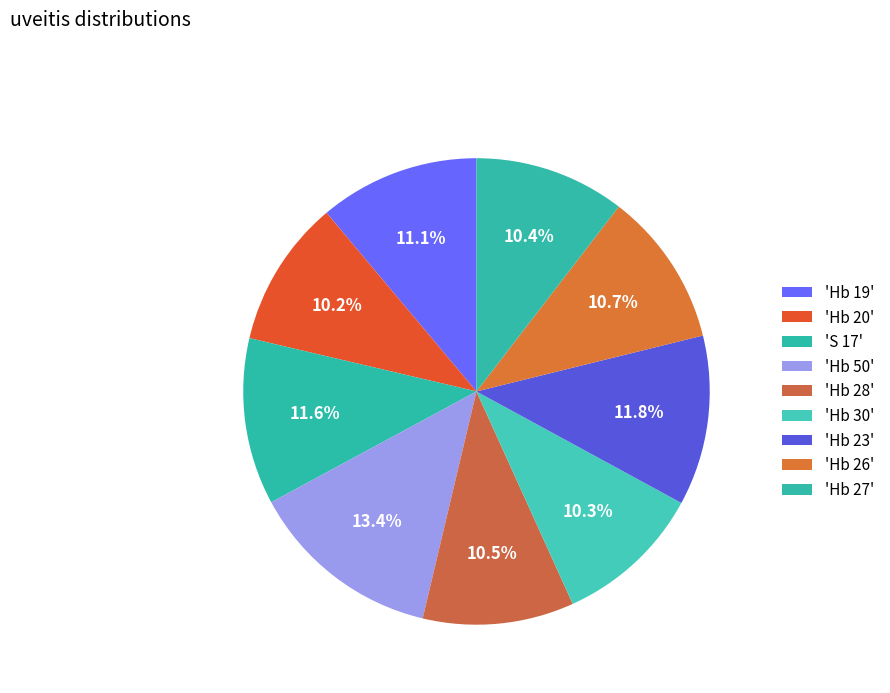

To the nearest percent, what is the difference between the largest and smallest slice percentages?

3%